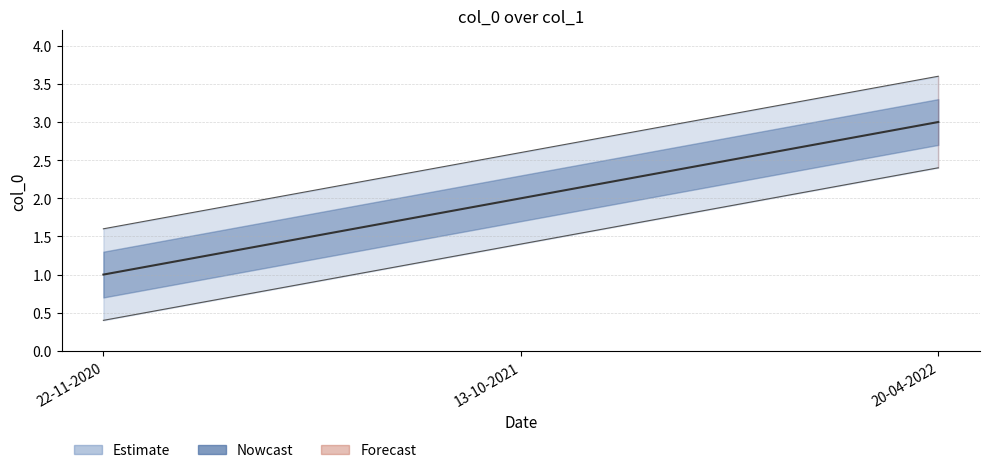

Reading left to right, list all the values displayed in this chart.

1	2	3